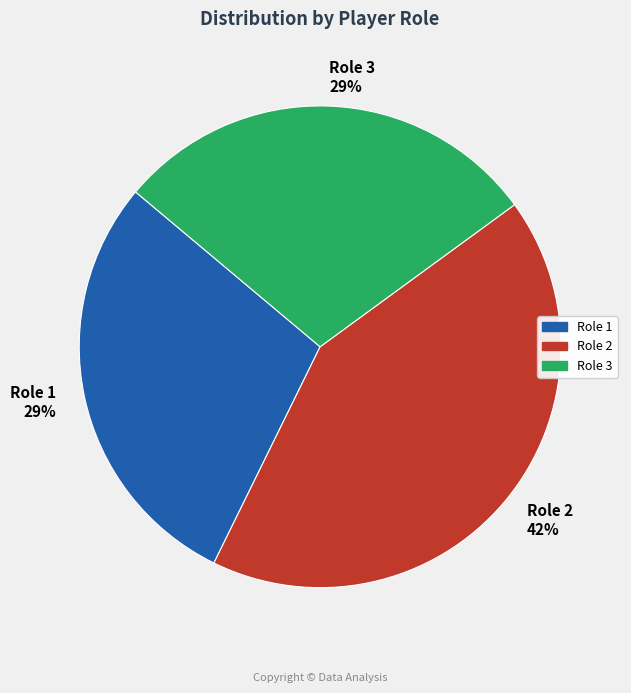

Does Role 2 represent more than half of the total?

No